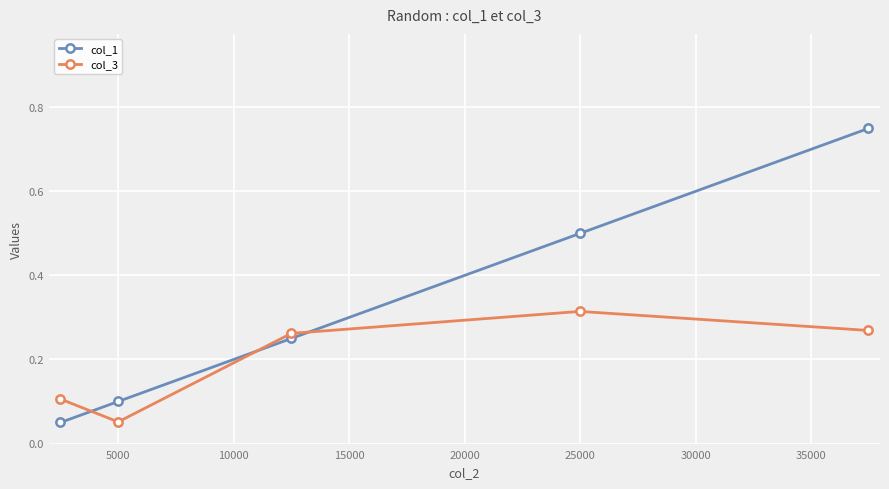

Which series has the widest spread of values?

col_1